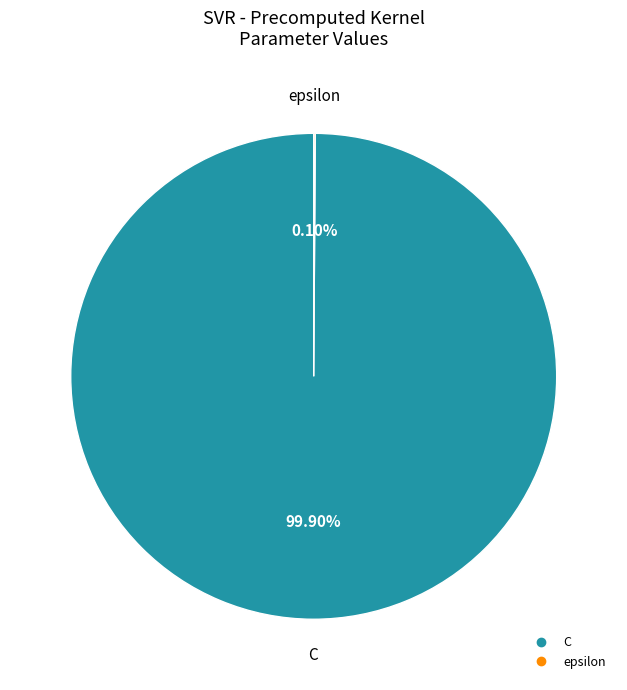

What is the largest slice in the pie chart?

C